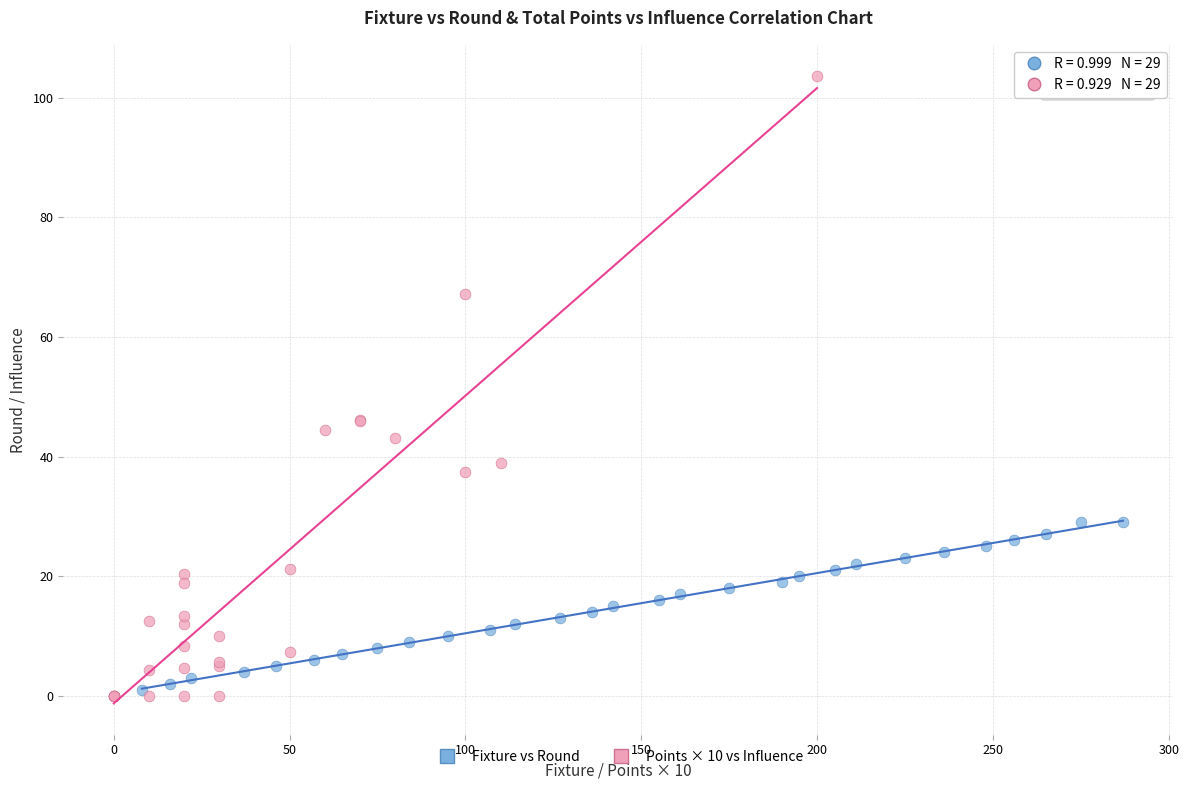

Which series contains the highest Y value?

Points × 10 vs Influence